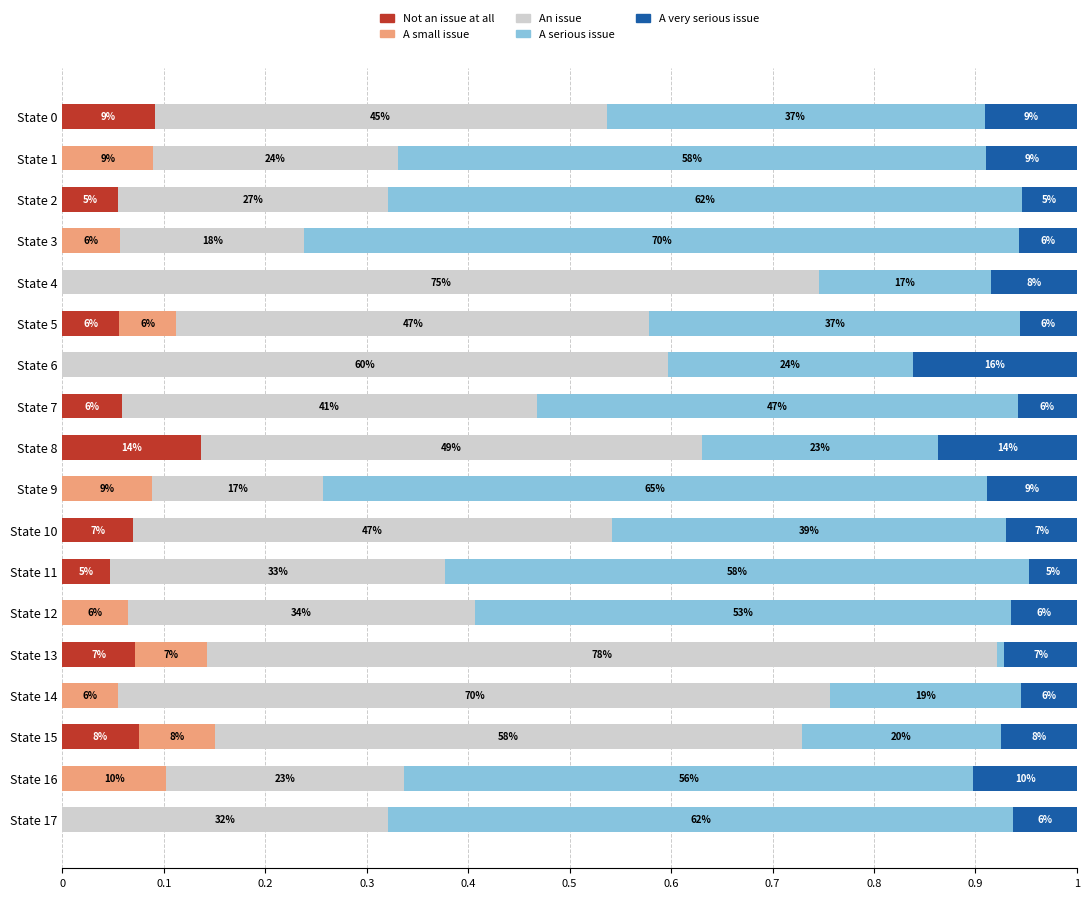

What are all the series names shown in the legend?

Not an issue at all, A small issue, An issue, A serious issue, A very serious issue